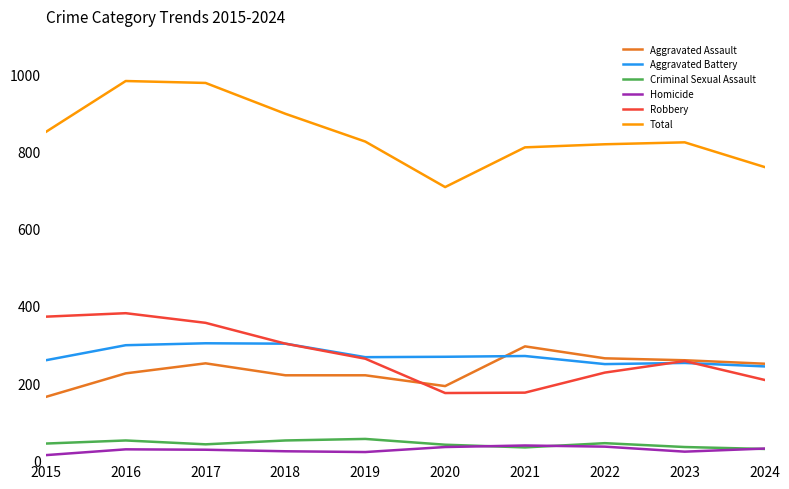

Between 2015 and 2022, which series saw the biggest shift?

Robbery